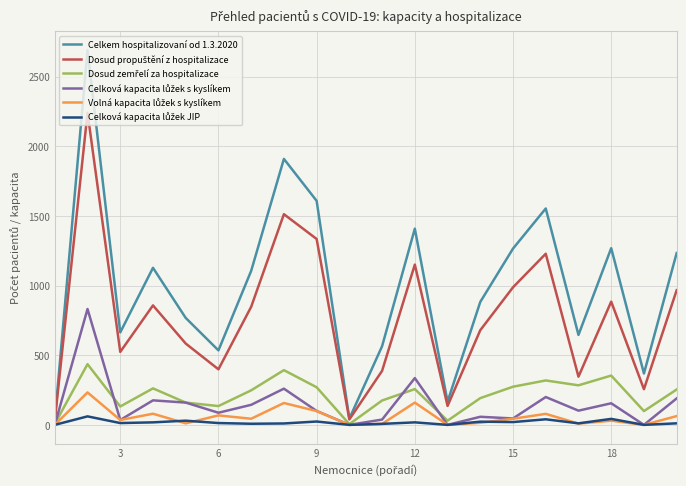

How many lines are shown in the chart?

6